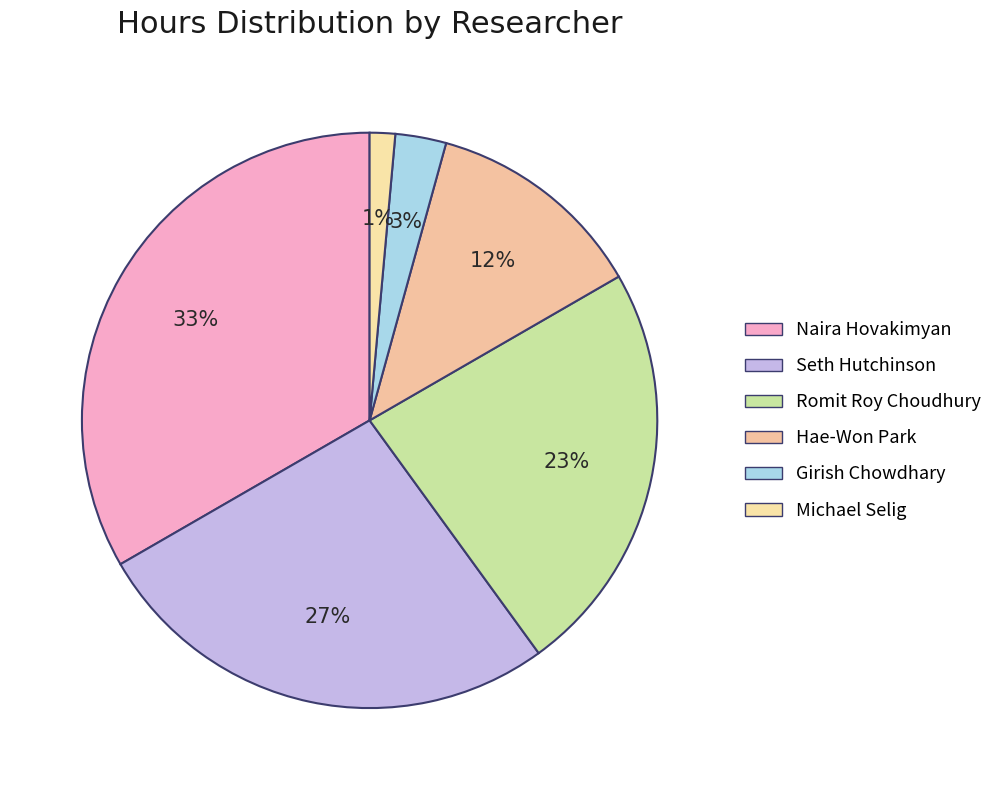

What percentage is the Seth Hutchinson slice, to the nearest percent?

27%